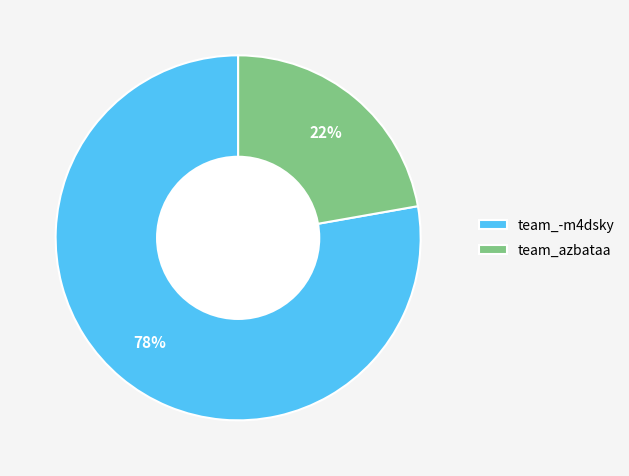

To the nearest percent, what is the difference between the team_azbataa and team_-m4dsky slice percentages?

56%